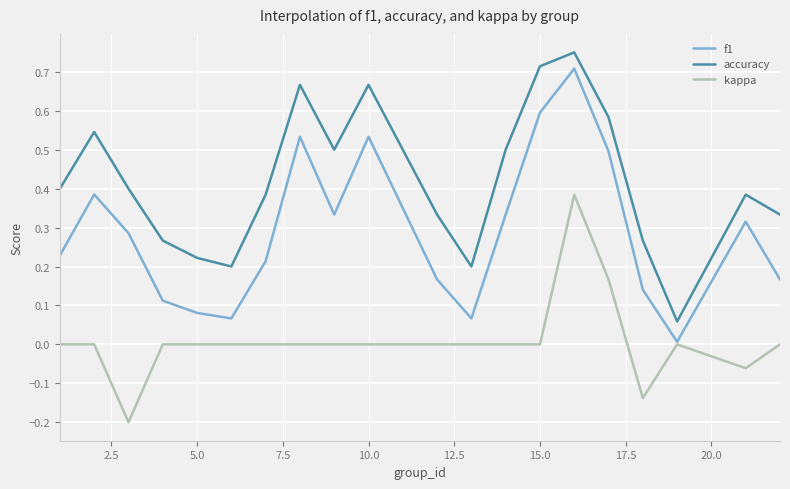

Does the chart display data point markers on the line(s)?

No